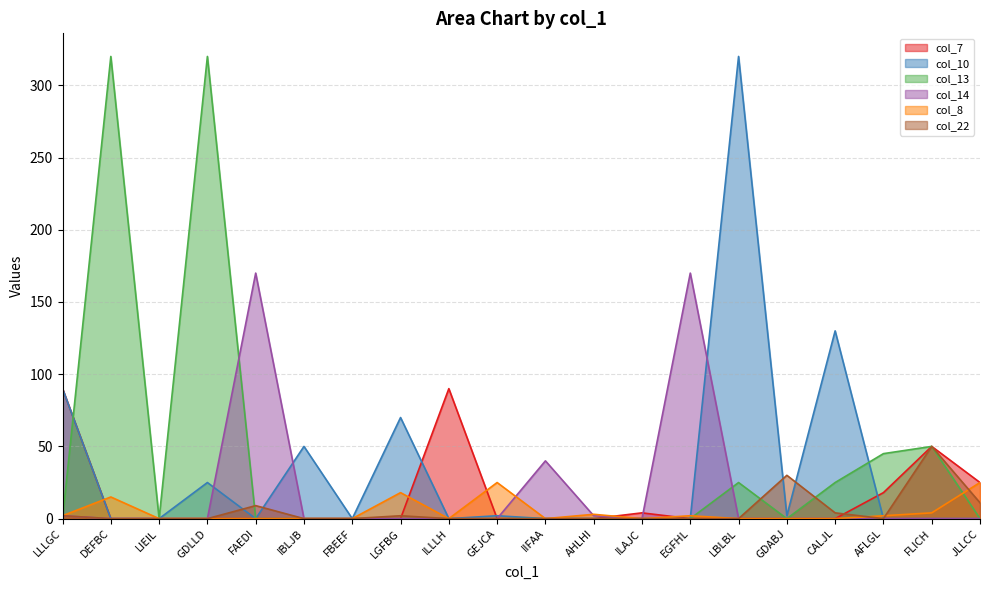

Which category has the lowest value in the col_8 series?

LIEIL